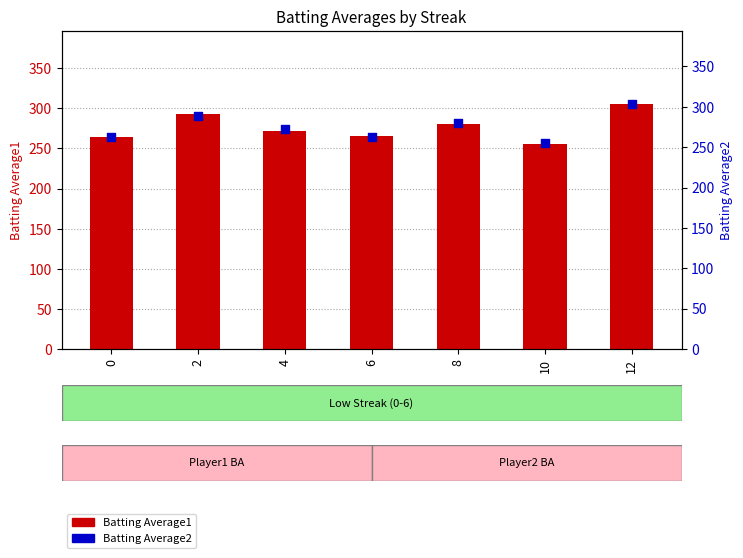

Is the value of Batting Average2 at 2 greater than the value of Batting Average1 at 4?

Yes